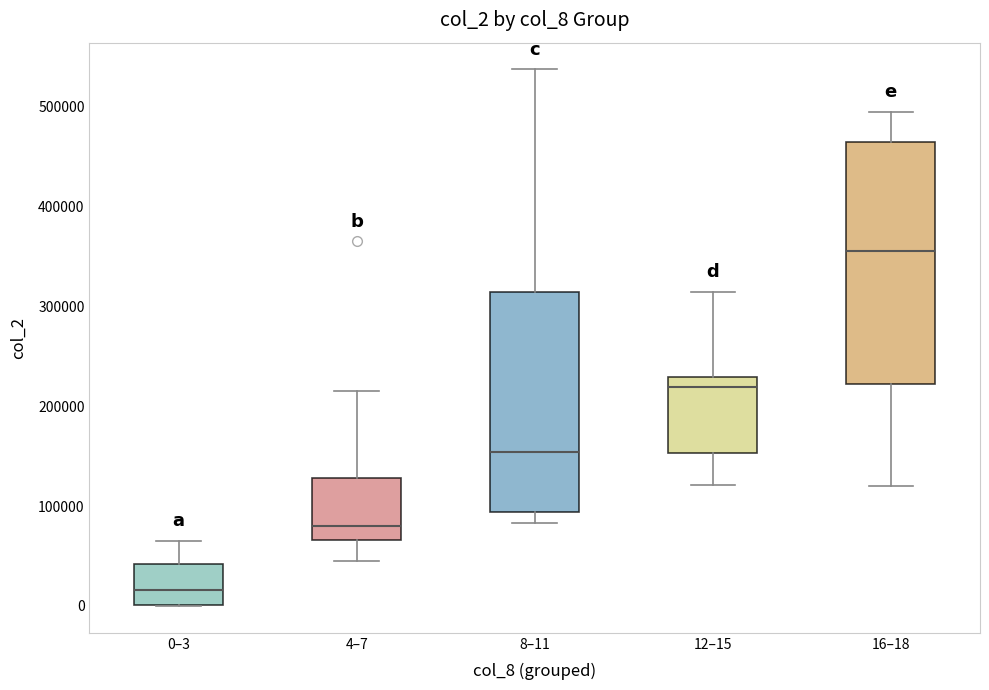

Reading left to right, transcribe this box plot: for each box, give where its median line is, the range the box spans, and where its two whiskers end, as read against the y-axis. The values are not printed on the chart, so give them approximately, as read against the axis.

0–3: median 20000, box 0 to 40000, whiskers 0 to 70000
4–7: median 80000, box 70000 to 130000, whiskers 50000 to 210000
8–11: median 150000, box 90000 to 310000, whiskers 80000 to 540000
12–15: median 220000, box 150000 to 230000, whiskers 120000 to 310000
16–18: median 350000, box 220000 to 460000, whiskers 120000 to 490000